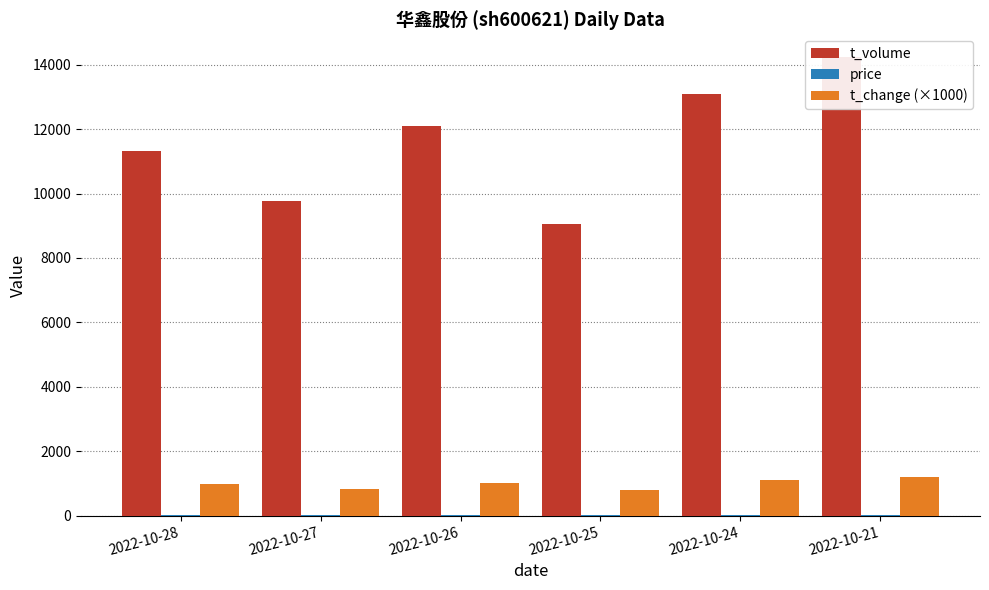

At which category is the sum across all series the highest?

2022-10-21